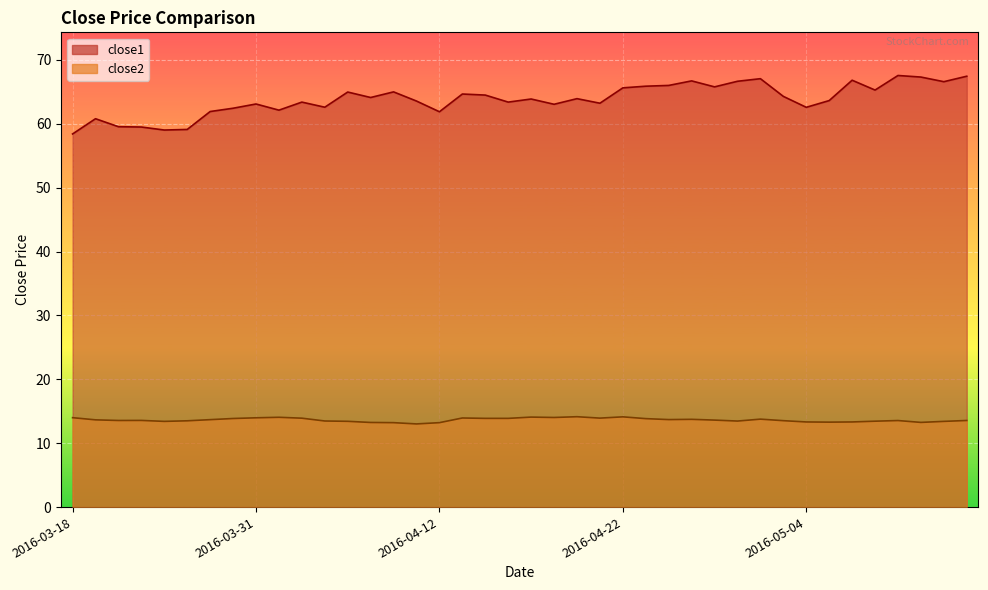

At which category is the sum across all series the highest?

2016-05-10